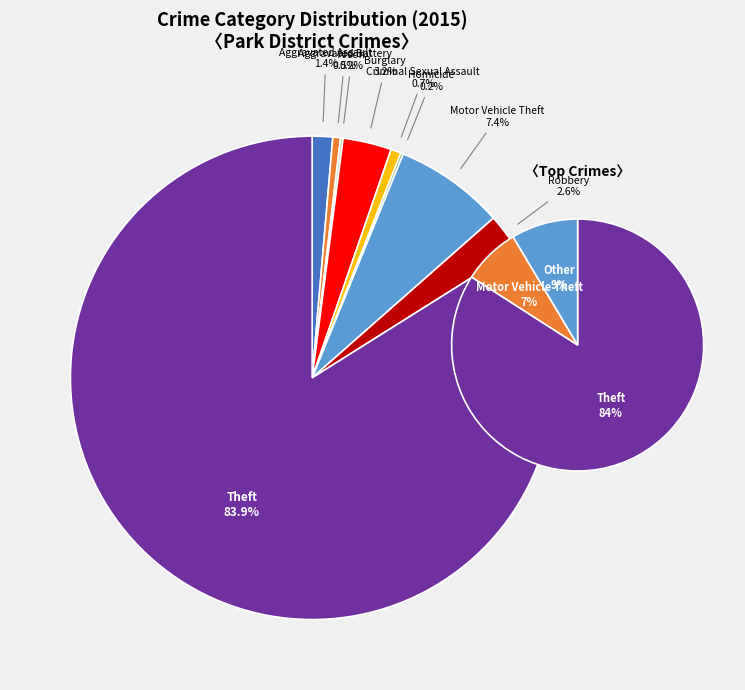

What portion of the pie excludes Criminal Sexual Assault?

99.3%